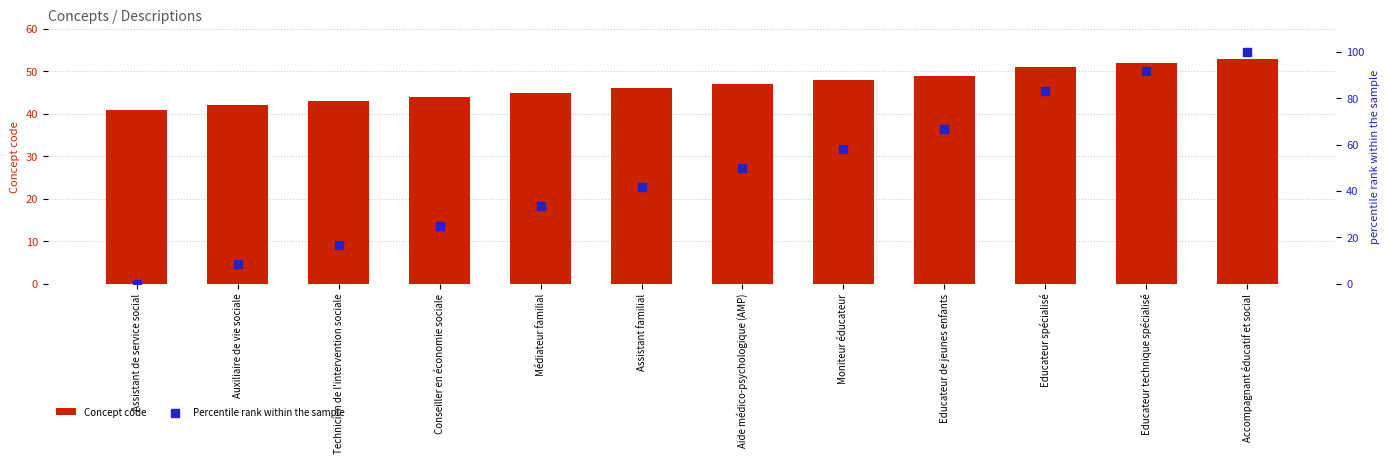

What is the total value across all series at Technicien de l'intervention sociale?

59.7